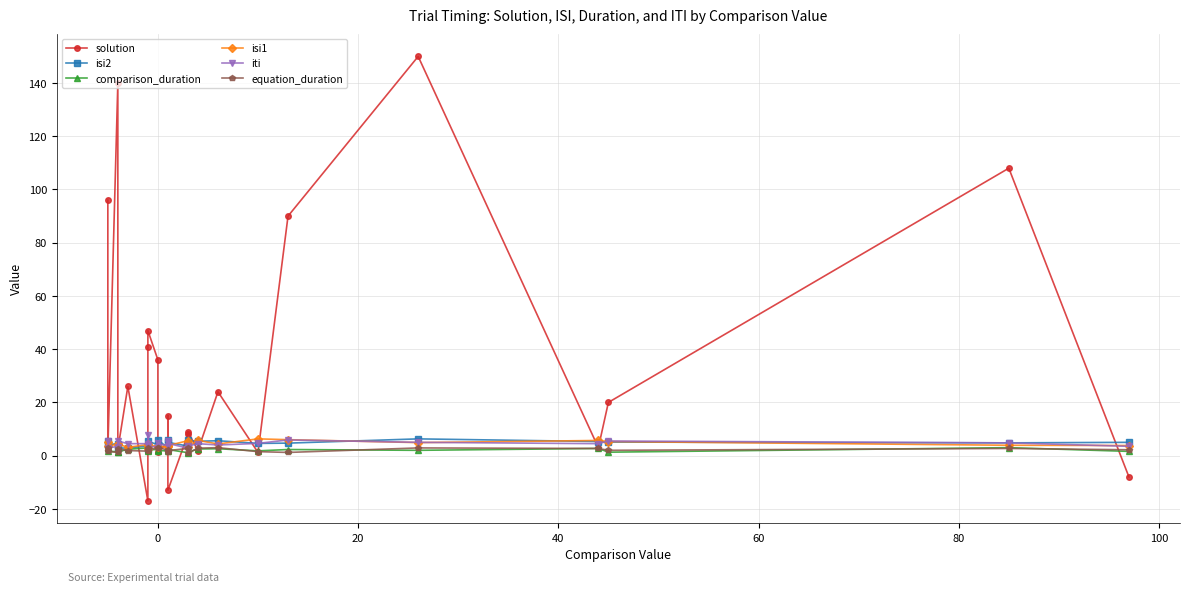

What is the sum of all iti values?

108.3